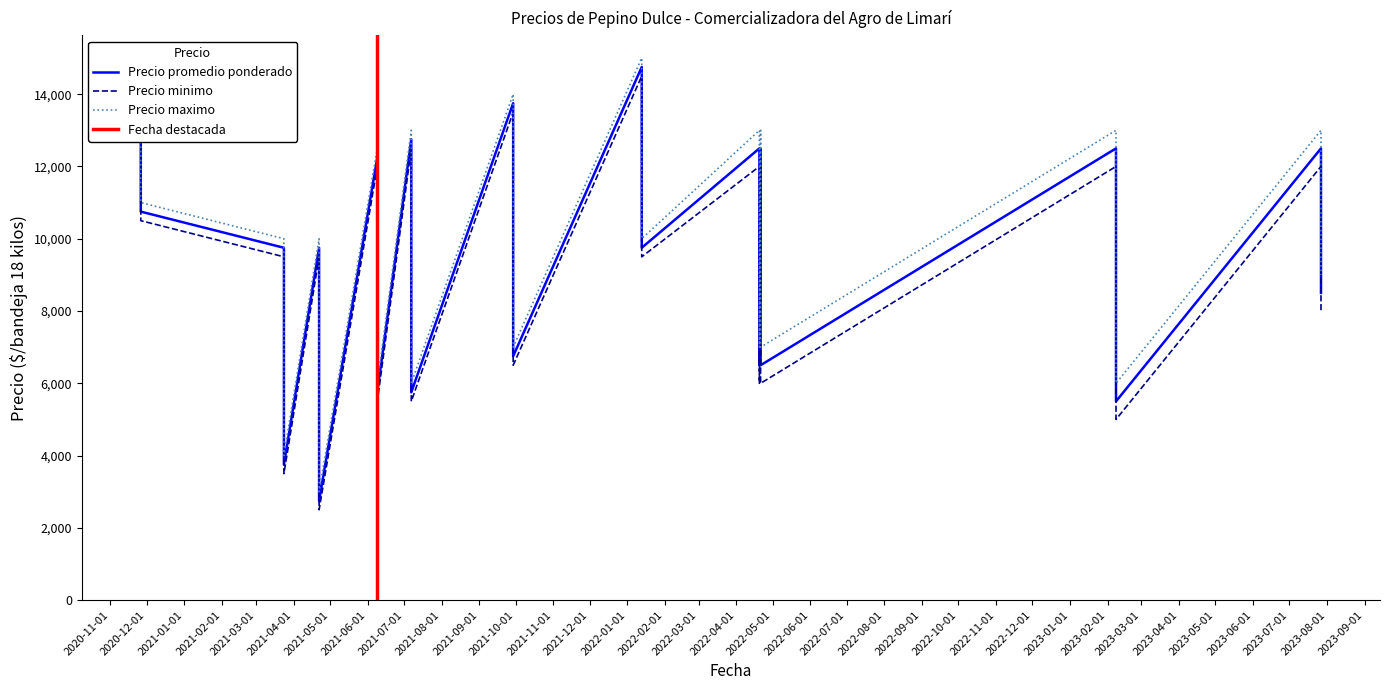

The Precio promedio ponderado series shows 2750 at 2021-04-22. True or false?

True